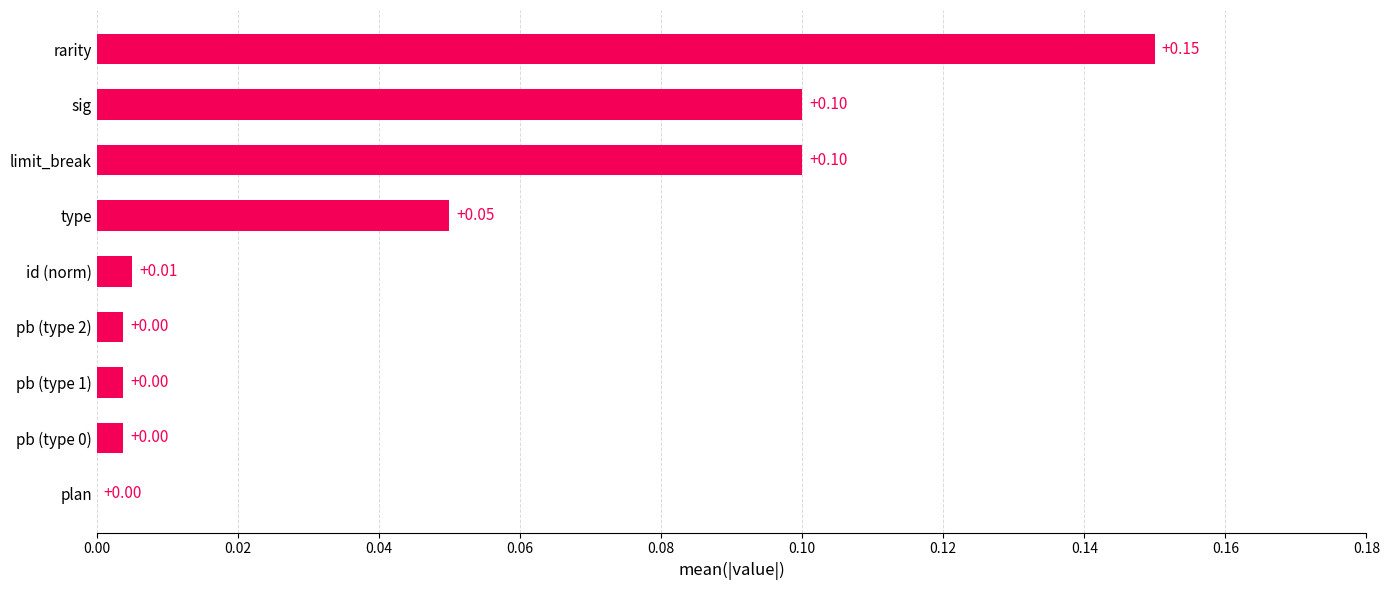

How many values are above zero?

8